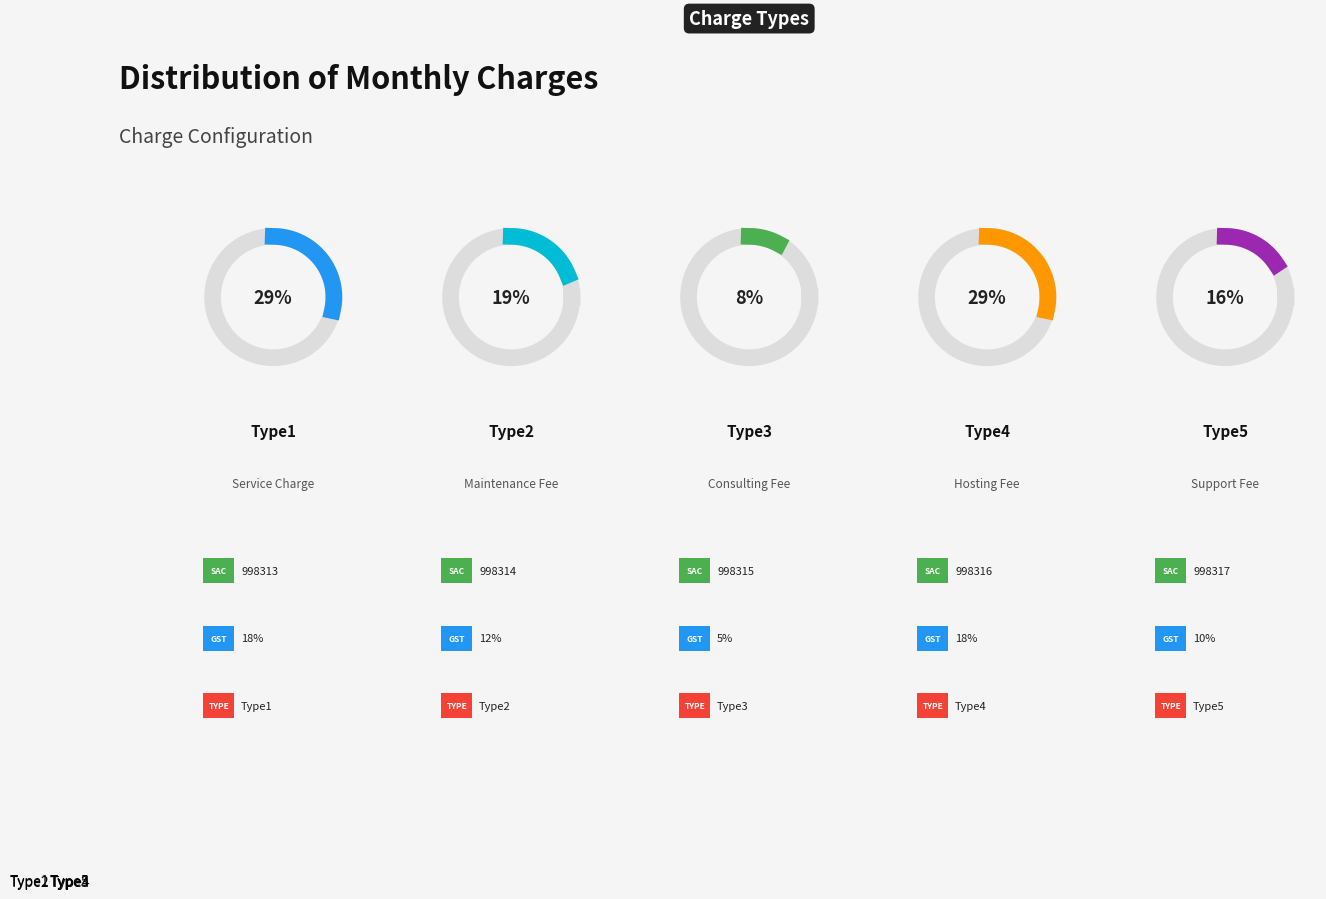

Is the sum of Type3 and Type4 greater than half?

No